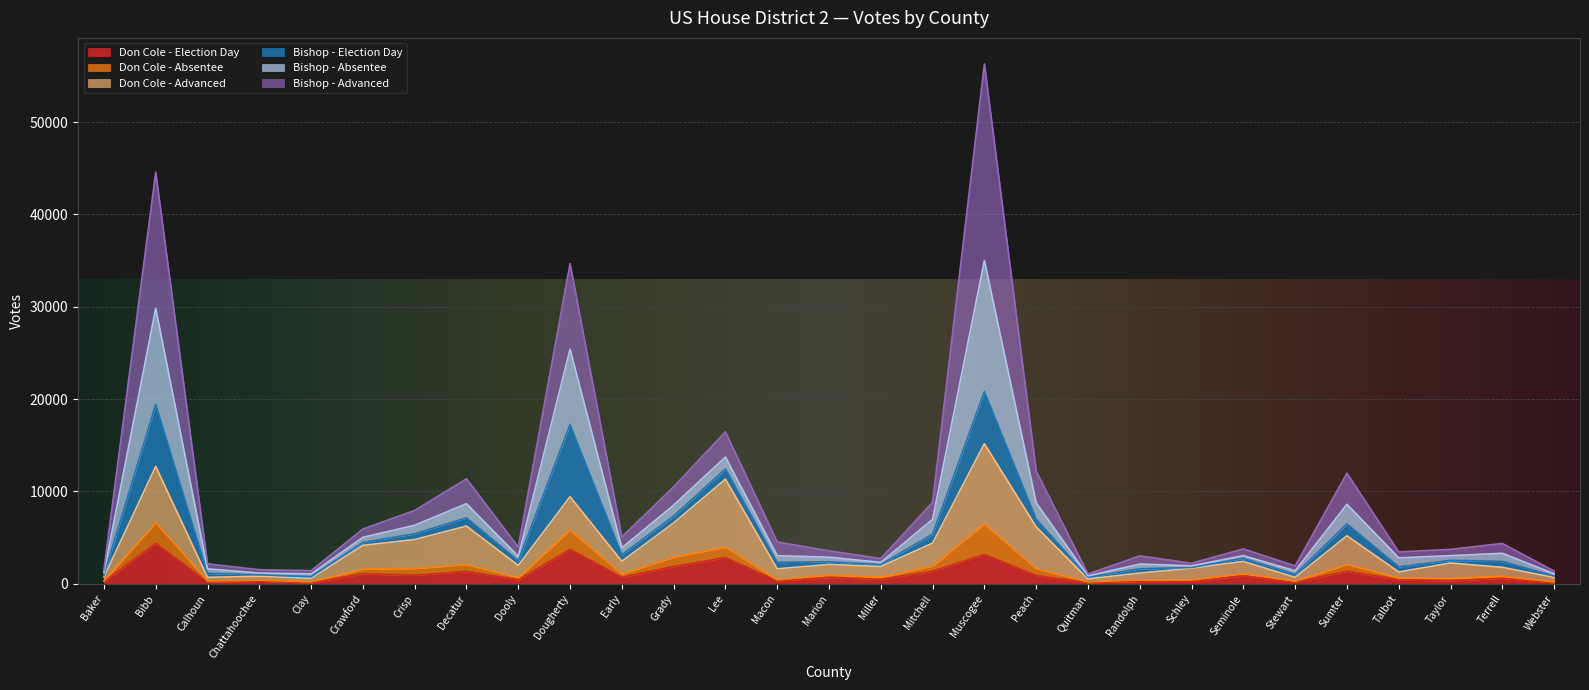

List the labels in order of Don Cole - Absentee value, smallest first.

Quitman, Clay, Webster, Chattahoochee, Baker, Stewart, Calhoun, Schley, Randolph, Miller, Talbot, Marion, Dooly, Macon, Taylor, Seminole, Terrell, Early, Crawford, Crisp, Mitchell, Grady, Sumter, Decatur, Peach, Lee, Dougherty, Bibb, Muscogee